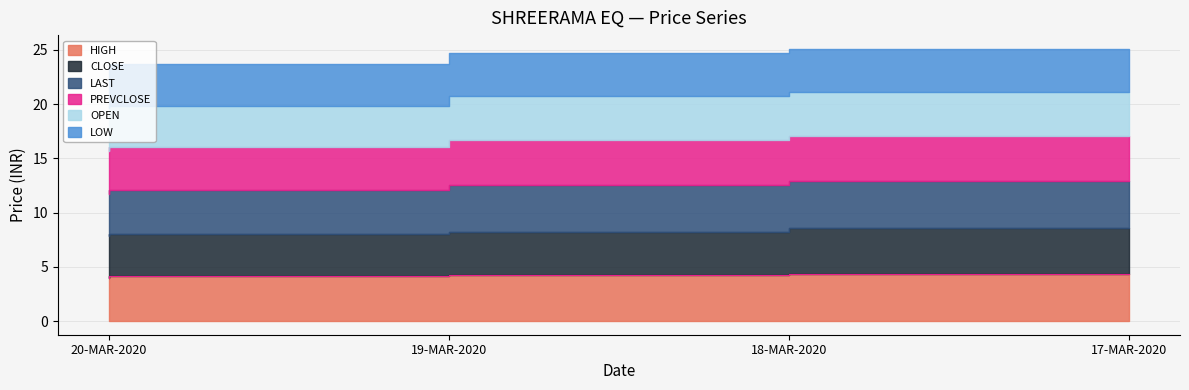

What is the highest value of the CLOSE series?

4.2